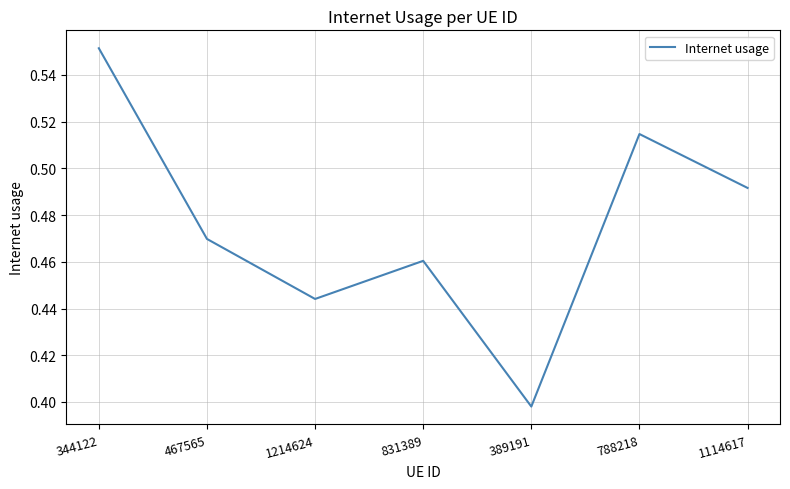

Between 1214624 and 788218, which is larger?

788218